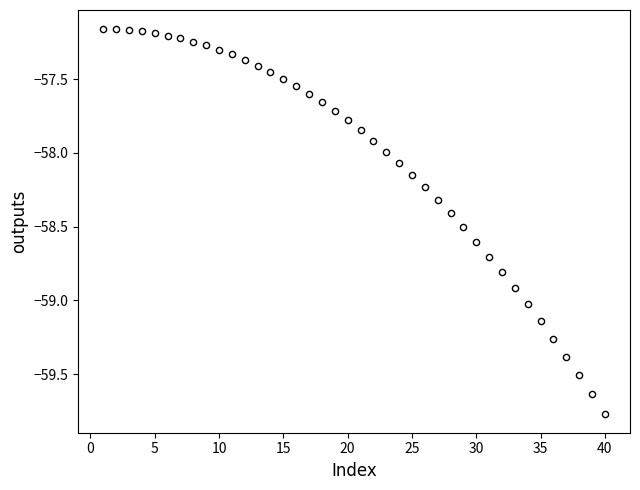

What is the range of X values (max minus min)?

39.0